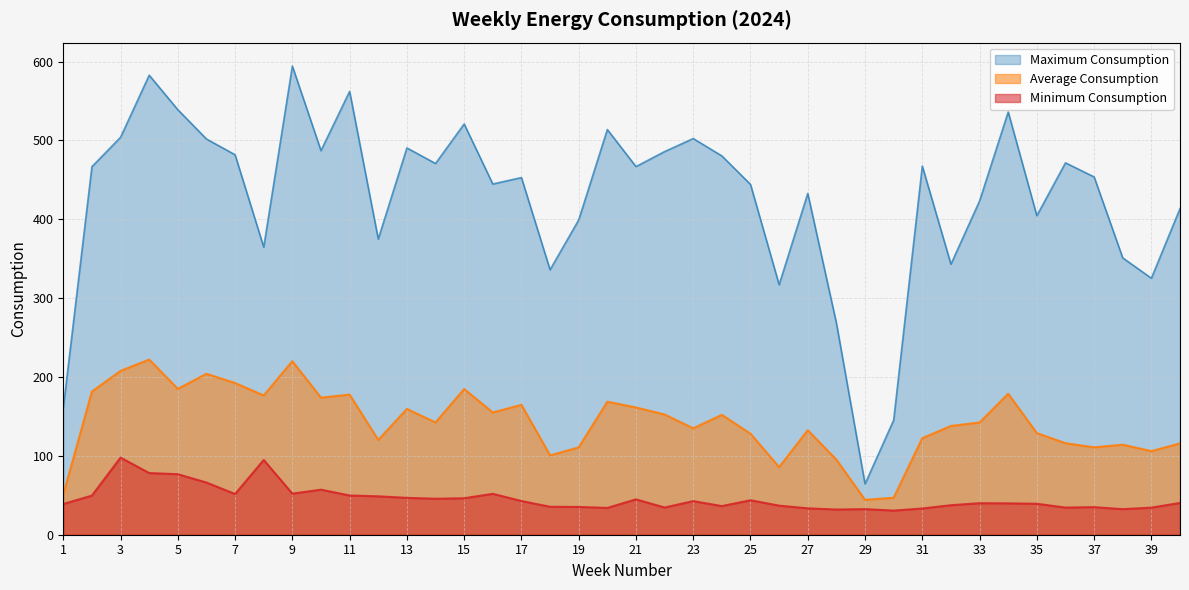

Which category has the lowest value across all series?

30